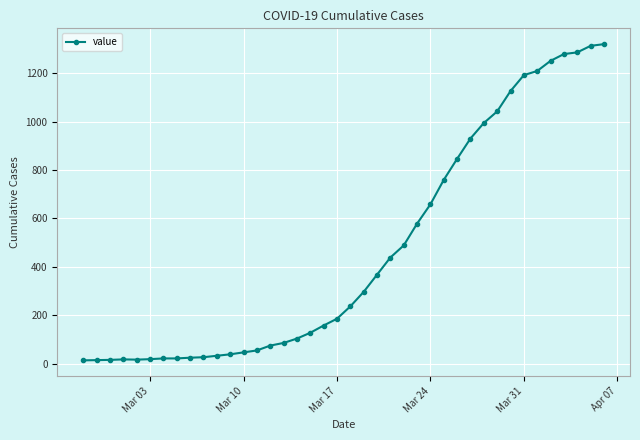

Does the chart display data point markers on the line(s)?

Yes